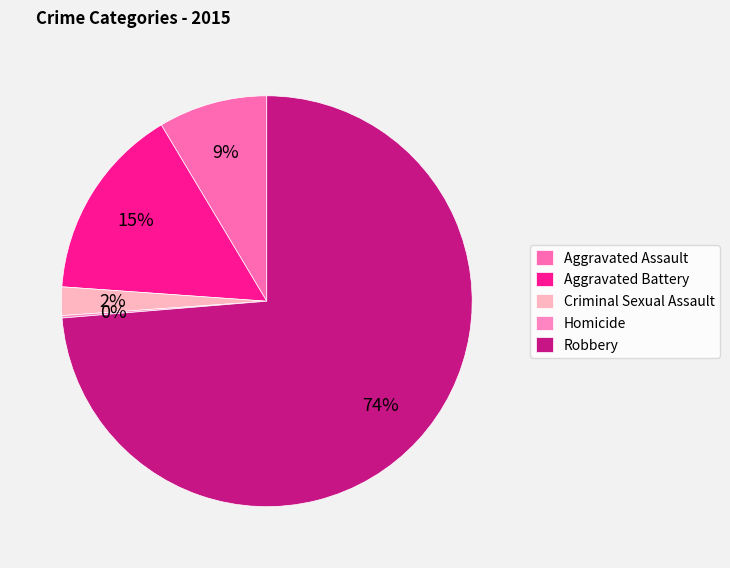

To the nearest percent, what is the difference between the Robbery and Homicide slice percentages?

74%